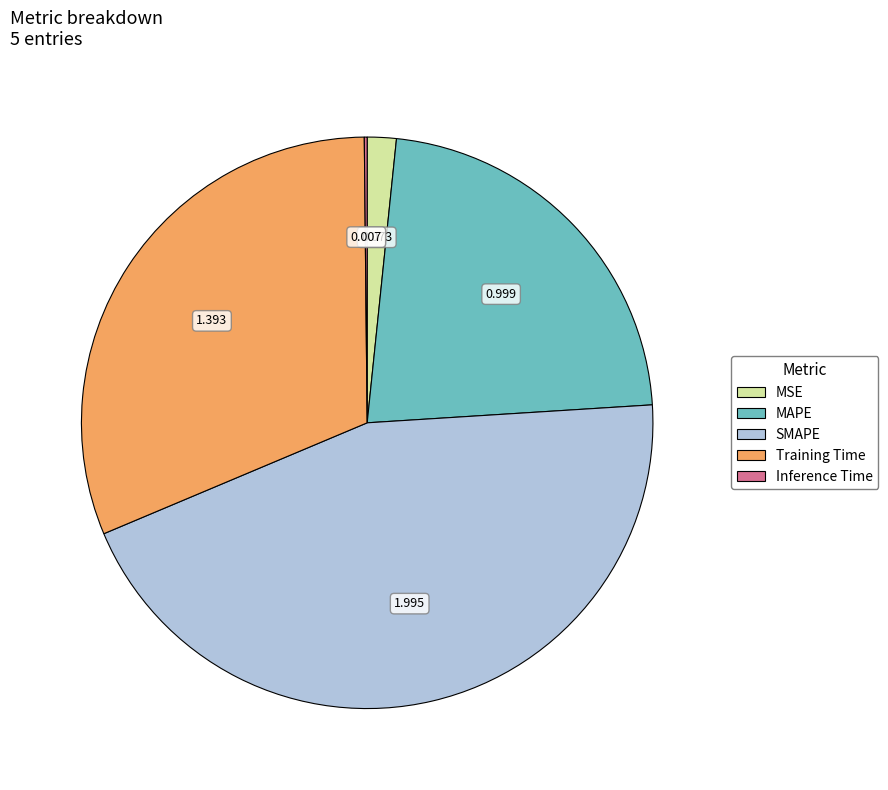

Which slice is the largest?

SMAPE